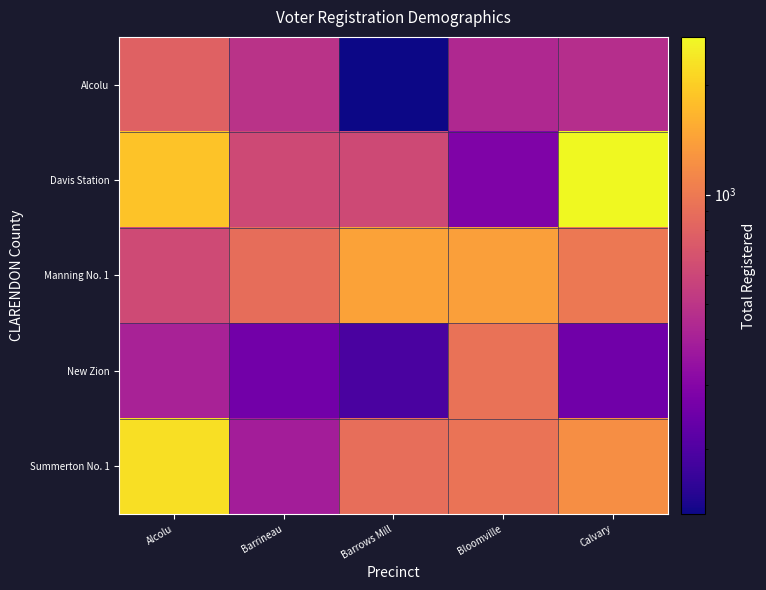

At how many categories does at least one series exceed 162?

5